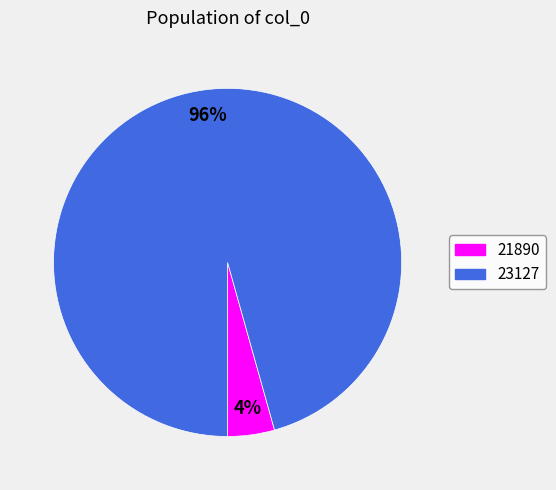

Which slice is the smallest?

21890